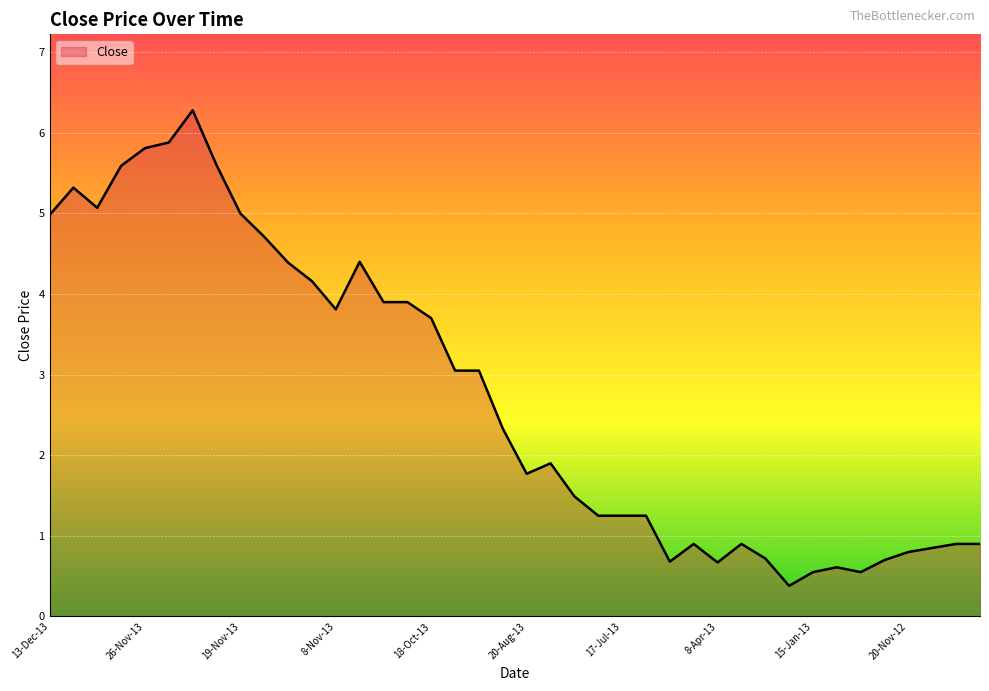

What is the difference between the maximum and minimum values?

5.9